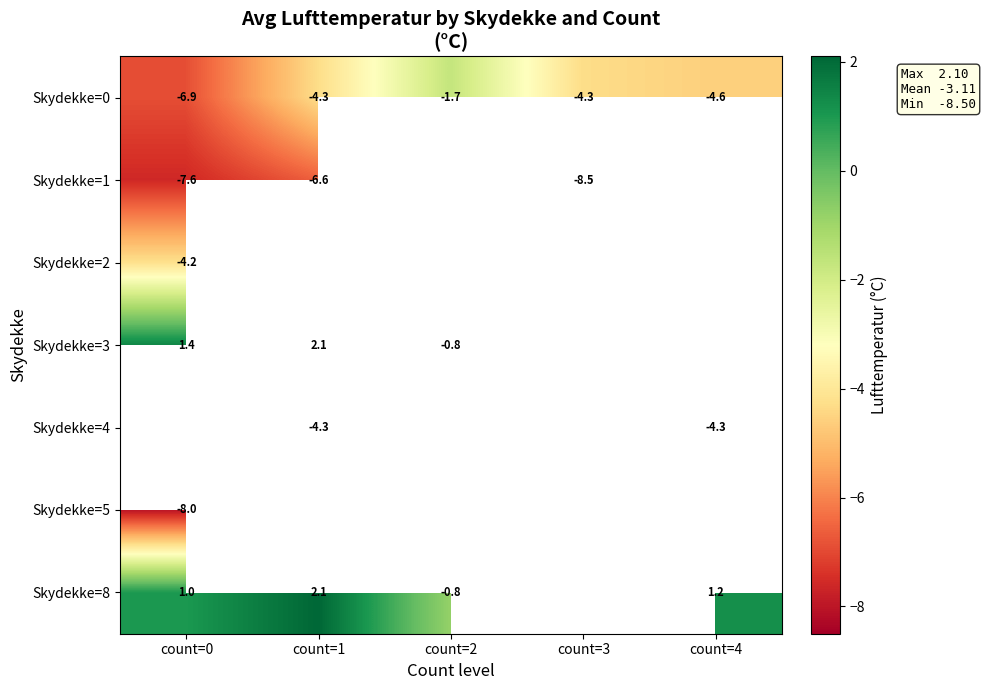

What is the difference between the maximum and minimum values in the Skydekke=0 series?

5.2